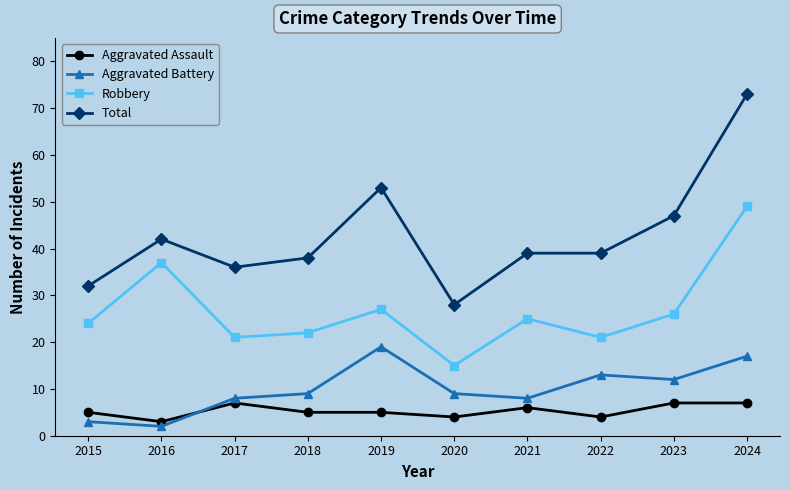

What is the spread (max minus min) of values at 2022?

35